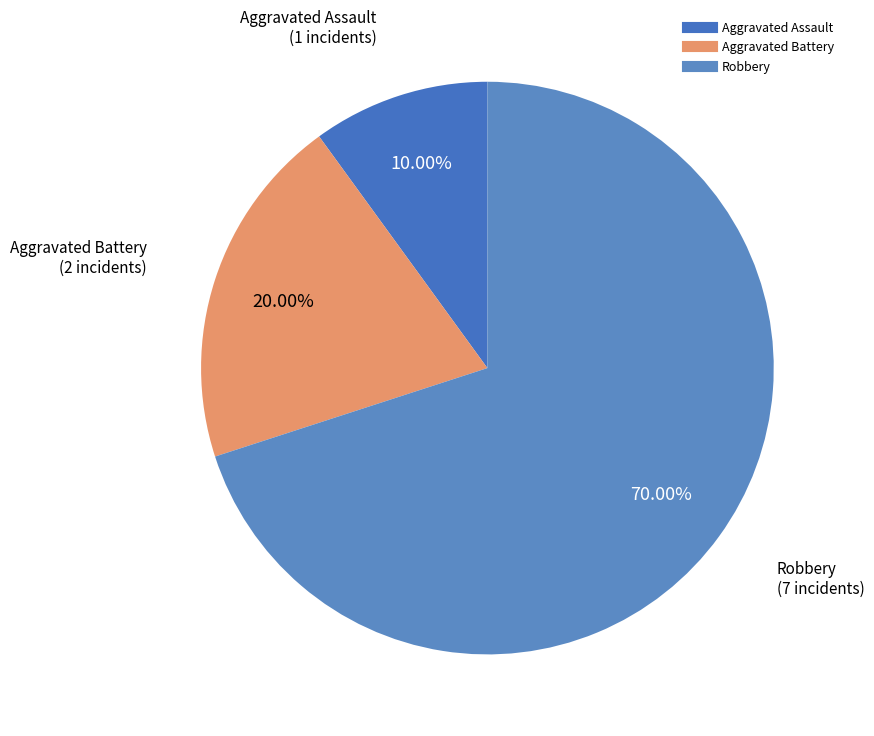

To the nearest percent, what portion does Aggravated Assault represent?

10%